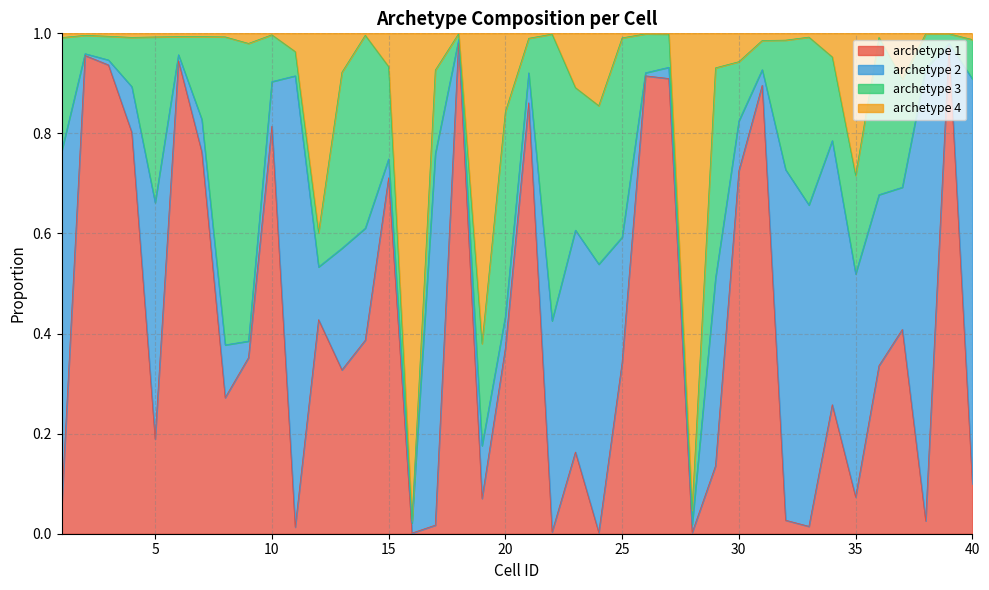

What is the difference between the maximum and minimum values in the archetype 4 series?

1.0